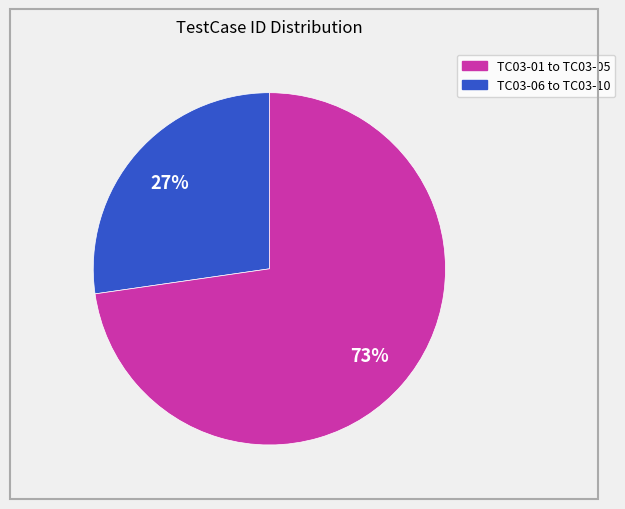

To the nearest percent, what is the average slice percentage?

50%